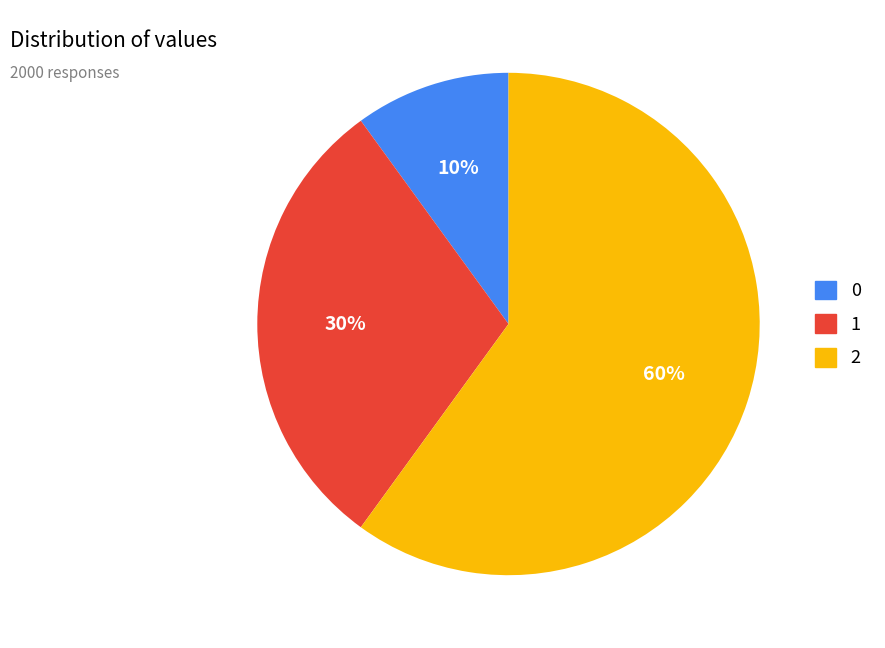

What is the ratio of the value at 0 to the value at 2?

0.2